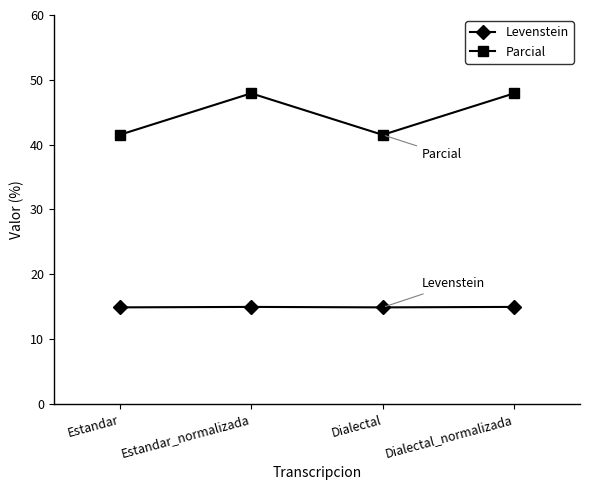

Is the value of Levenstein at Estandar greater than the value of Parcial at Dialectal?

No